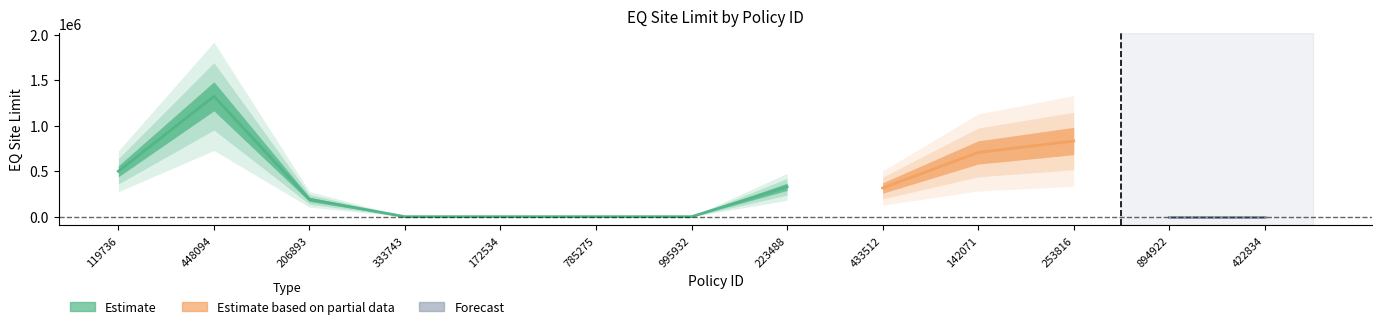

Between 253816 and 448094, which is larger?

448094